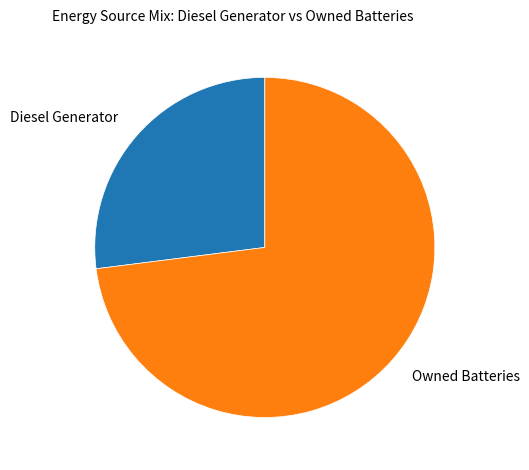

Which slice is the smallest?

Diesel Generator